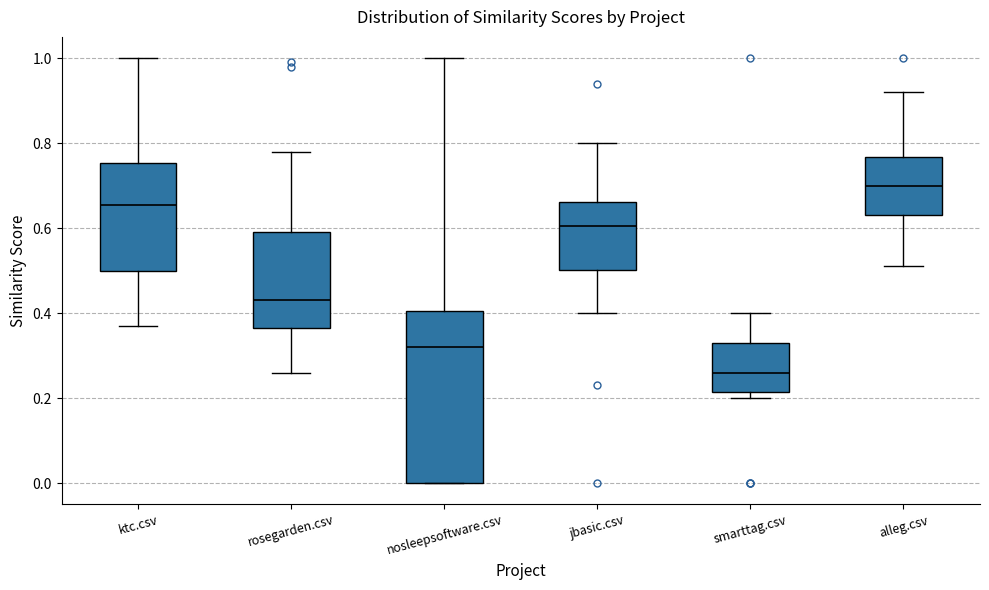

Reading left to right, transcribe this box plot: for each box, give where its median line is, the range the box spans, and where its two whiskers end, as read against the y-axis. The values are not printed on the chart, so give them approximately, as read against the axis.

ktc.csv: median 0.66, box 0.50 to 0.76, whiskers 0.38 to 1.00
rosegarden.csv: median 0.44, box 0.36 to 0.60, whiskers 0.26 to 0.78
nosleepsoftware.csv: median 0.32, box 0.00 to 0.40, whiskers 0.00 to 1.00
jbasic.csv: median 0.60, box 0.50 to 0.66, whiskers 0.40 to 0.80
smarttag.csv: median 0.26, box 0.22 to 0.34, whiskers 0.20 to 0.40
alleg.csv: median 0.70, box 0.64 to 0.76, whiskers 0.52 to 0.92